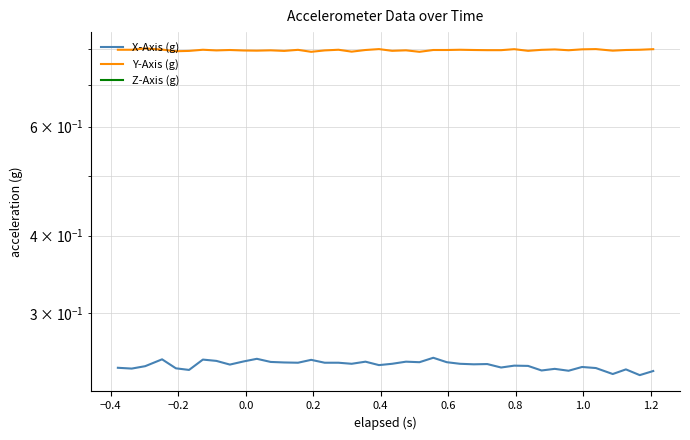

The Z-Axis (g) series shows -0.6 at 18. True or false?

False